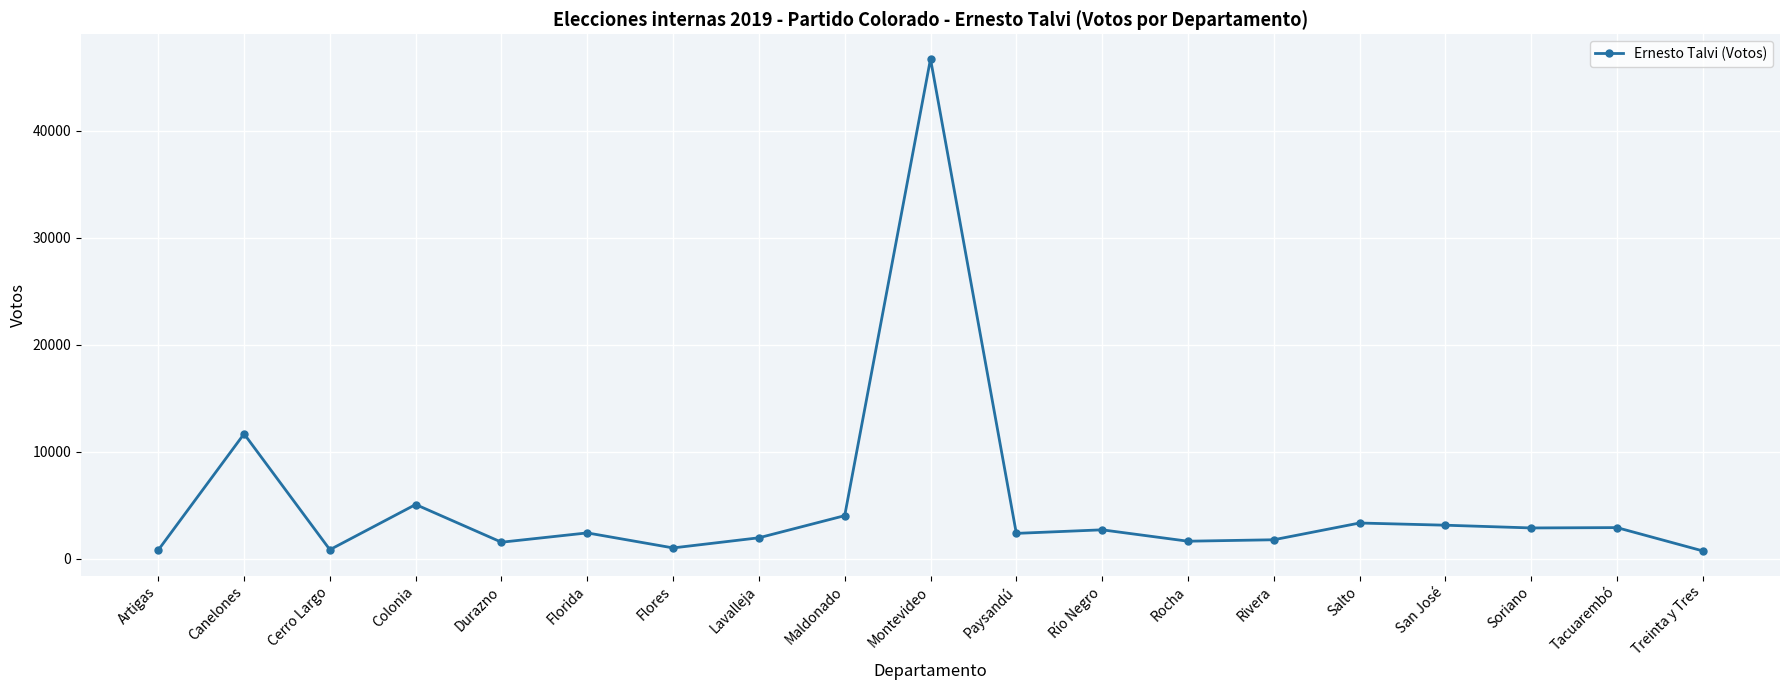

True or false: there are more than 1 points higher than both neighbors.

True